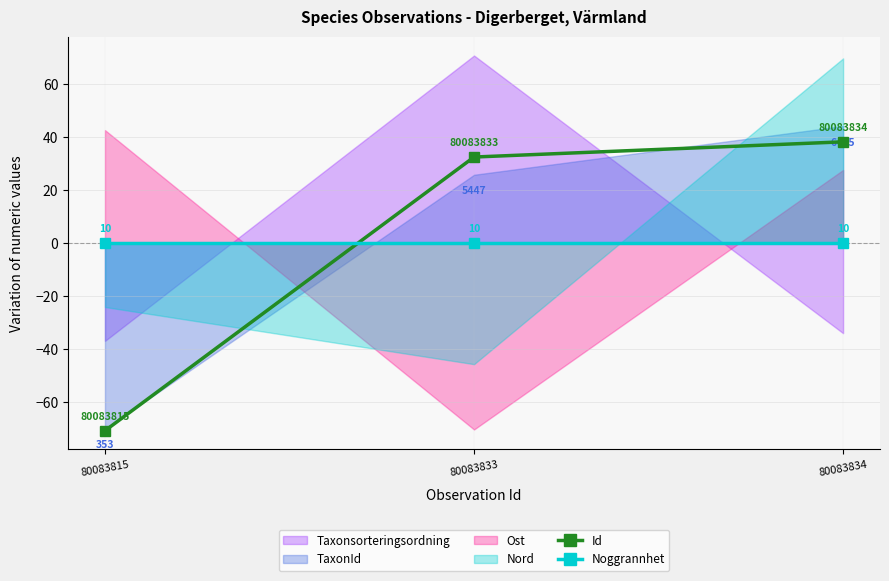

Which series has the largest range (max minus min)?

Id